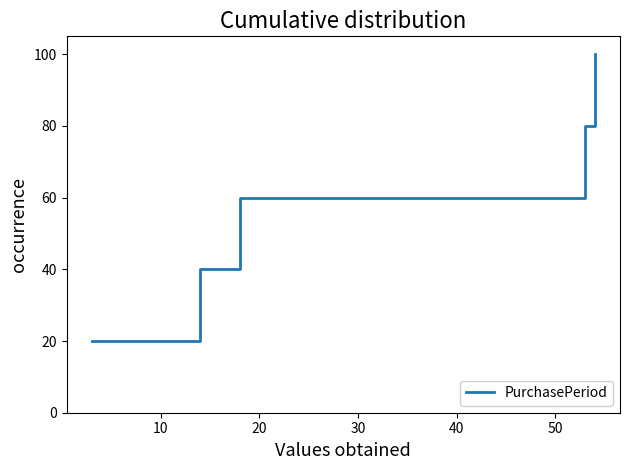

What is the smallest value displayed?

20